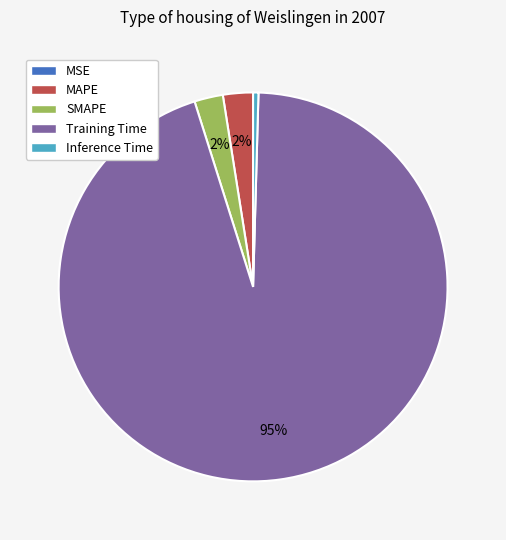

Which category has the biggest portion of the pie?

Training Time